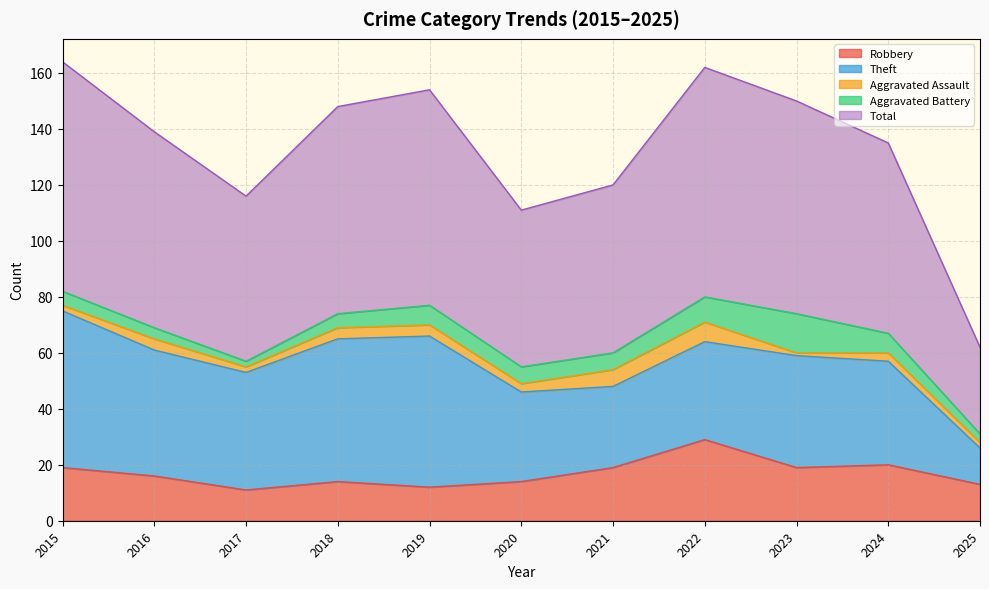

How many data points in Theft are less than 40?

5